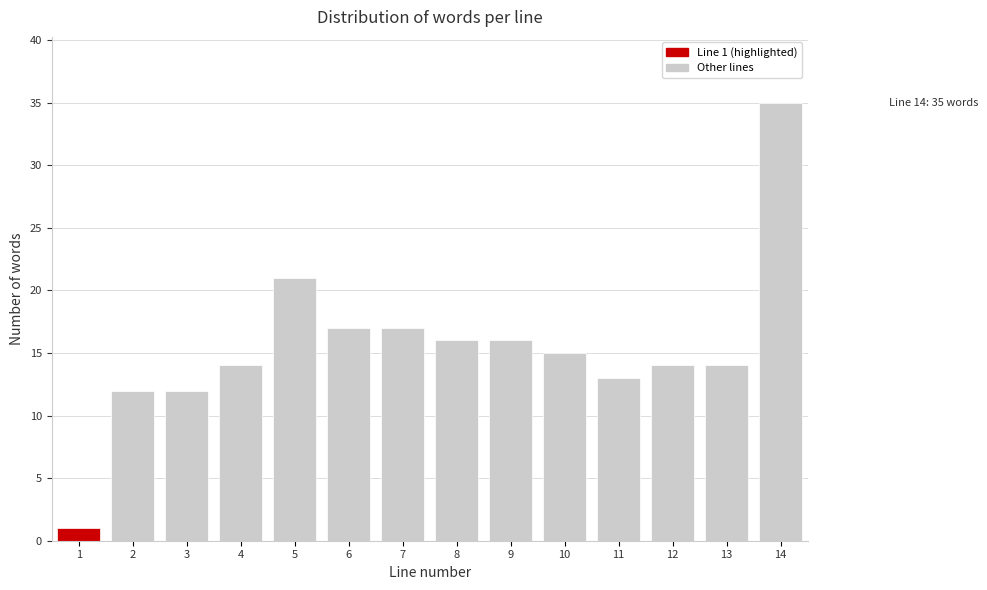

Reading left to right, transcribe all the data shown in this chart.

1	12	12	14	21	17	17	16	16	15	13	14	14	35